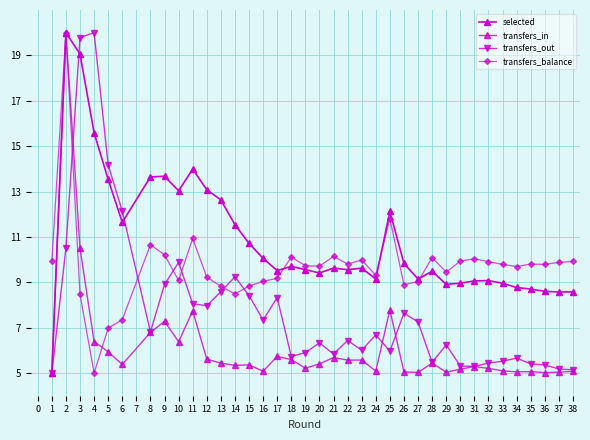

Does the chart have visible grid lines?

Yes